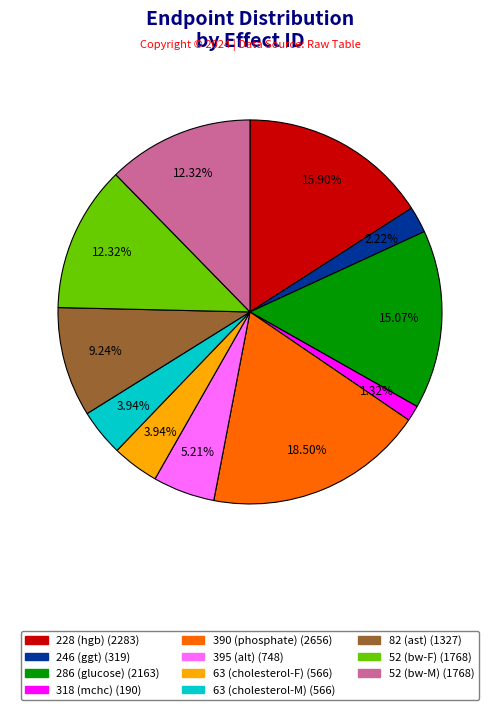

Does 318 (mchc) account for over 50% of the chart?

No